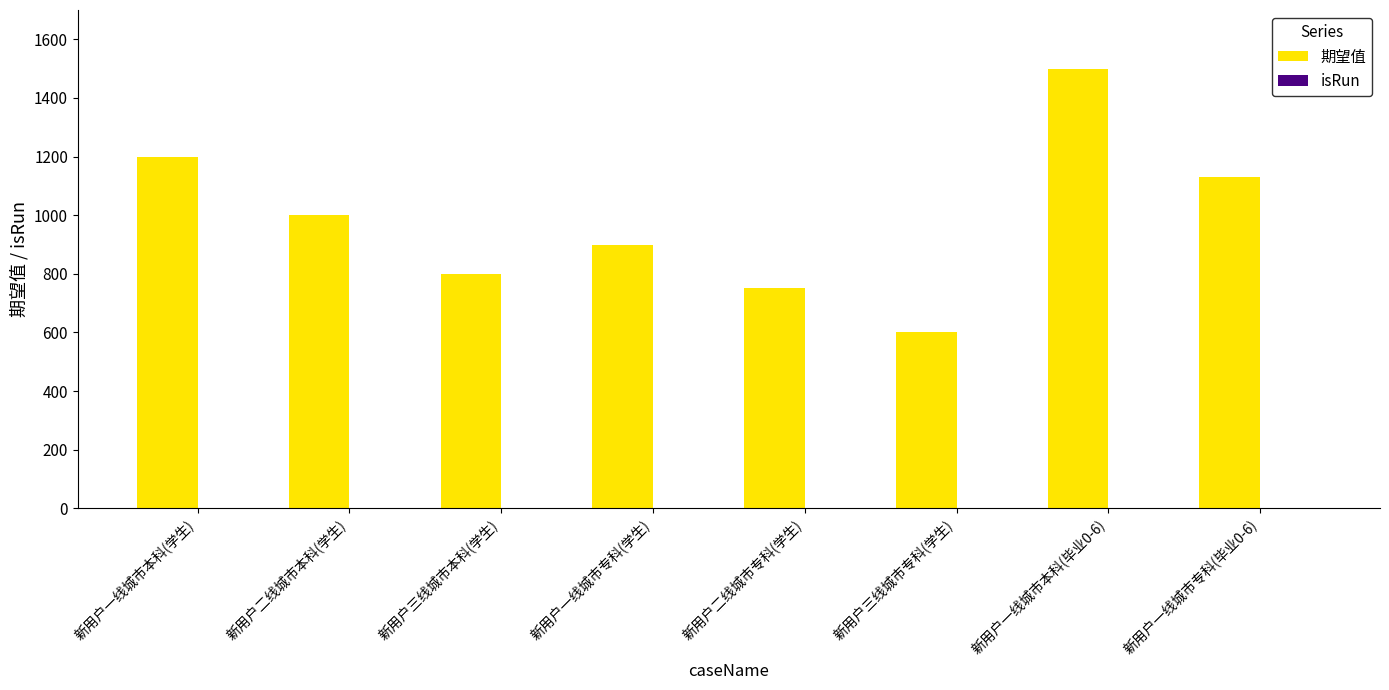

How many groups of bars are there?

8